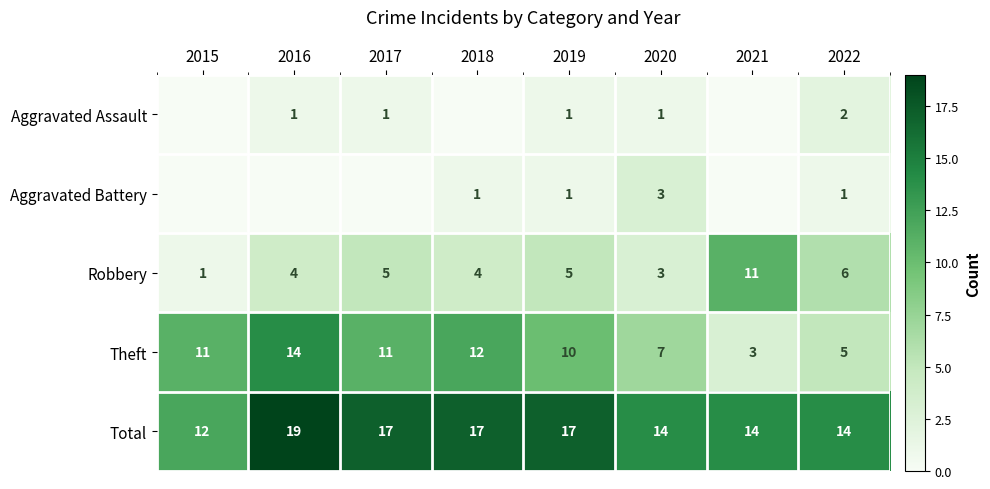

At which label does Total reach its minimum?

2015